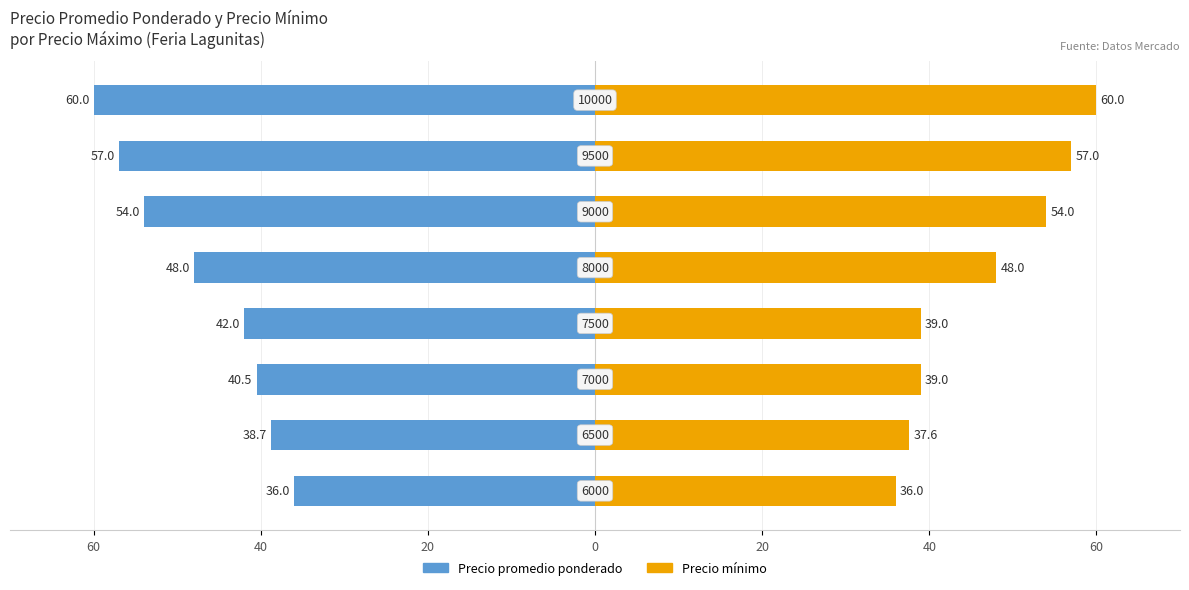

What are all the series names shown in the legend?

Precio promedio ponderado, Precio mínimo